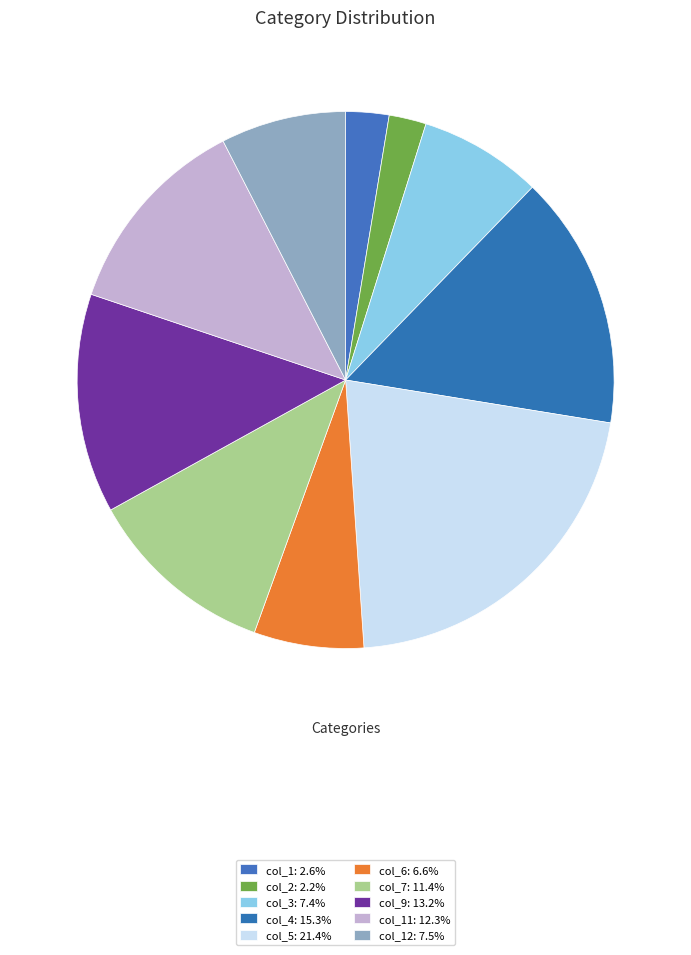

Rank the categories by value from lowest to highest.

col_2, col_1, col_6, col_3, col_12, col_7, col_11, col_9, col_4, col_5